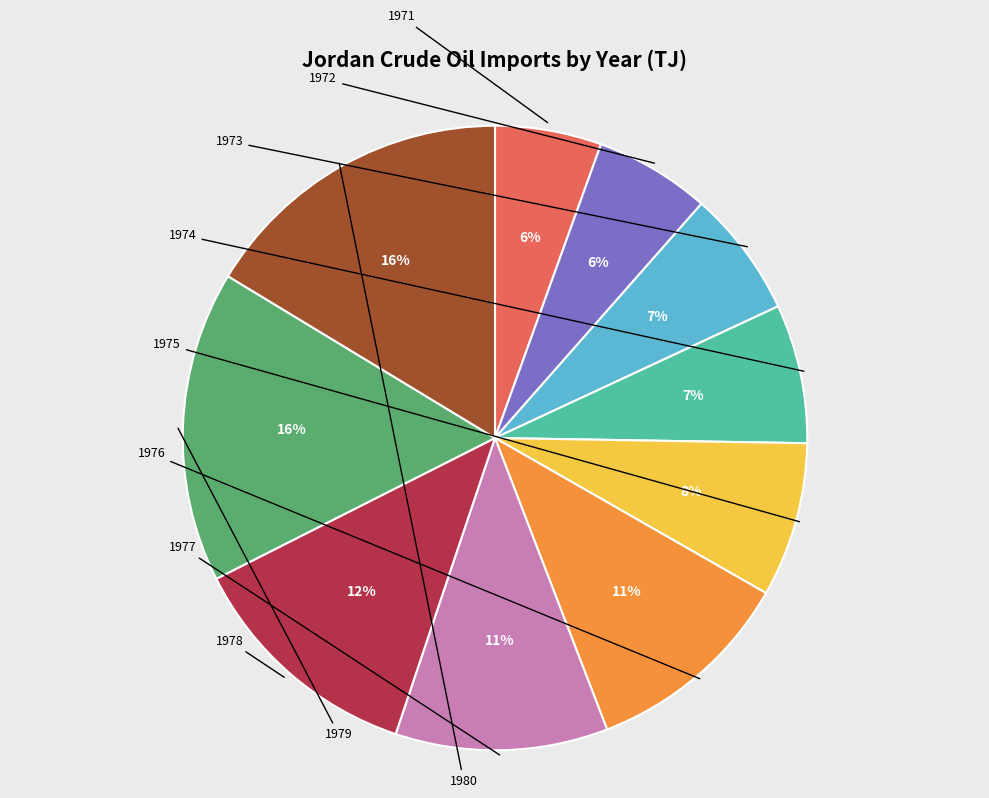

Which has a higher value, 1975 or 1978?

1978